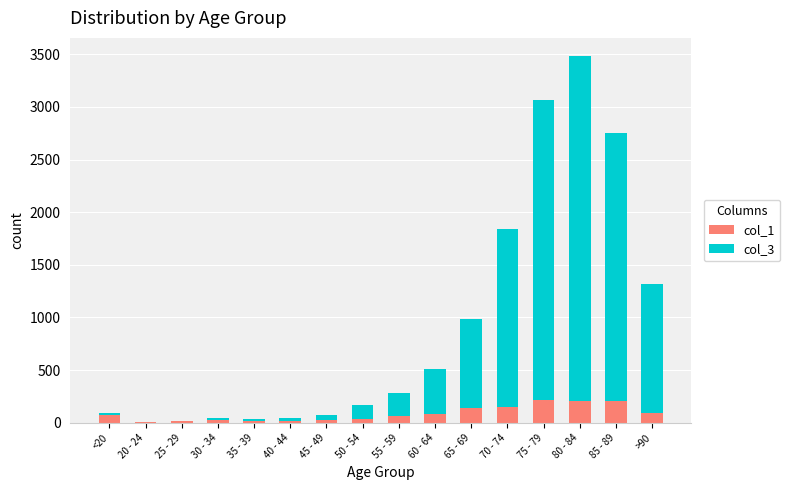

The value of col_1 at <20 is 77. True or false?

True